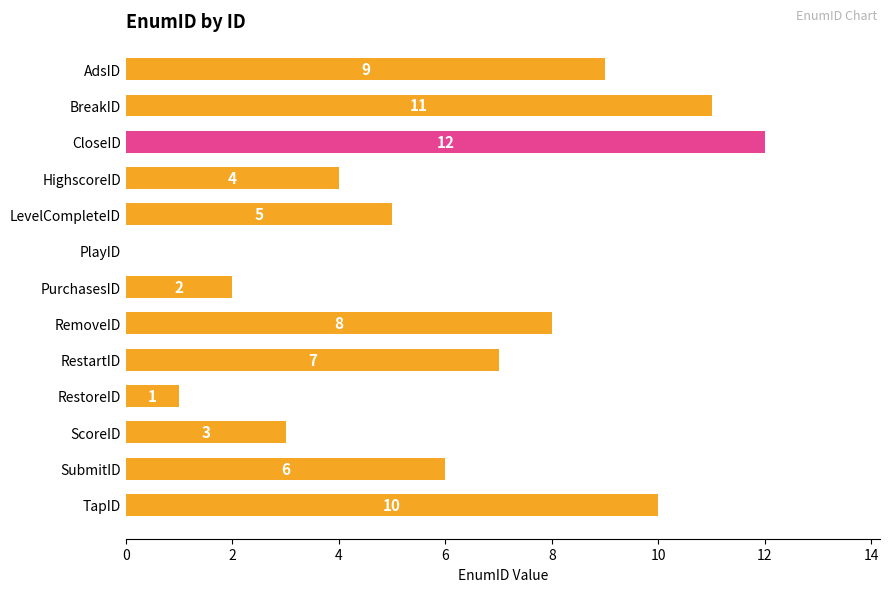

Which category has the highest value across all series?

CloseID